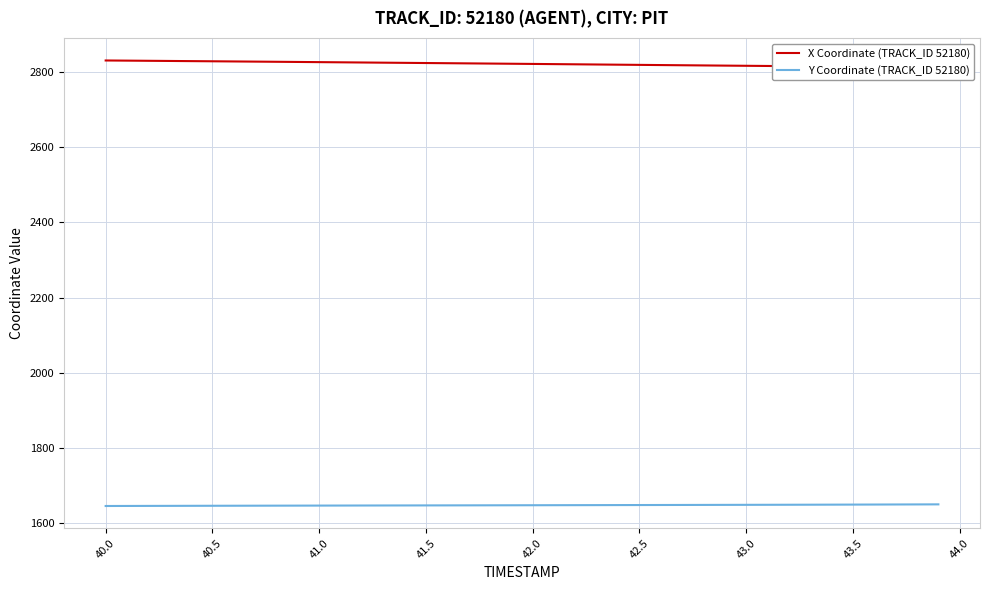

Rank the series by their average value, from highest to lowest.

X Coordinate (TRACK_ID 52180), Y Coordinate (TRACK_ID 52180)